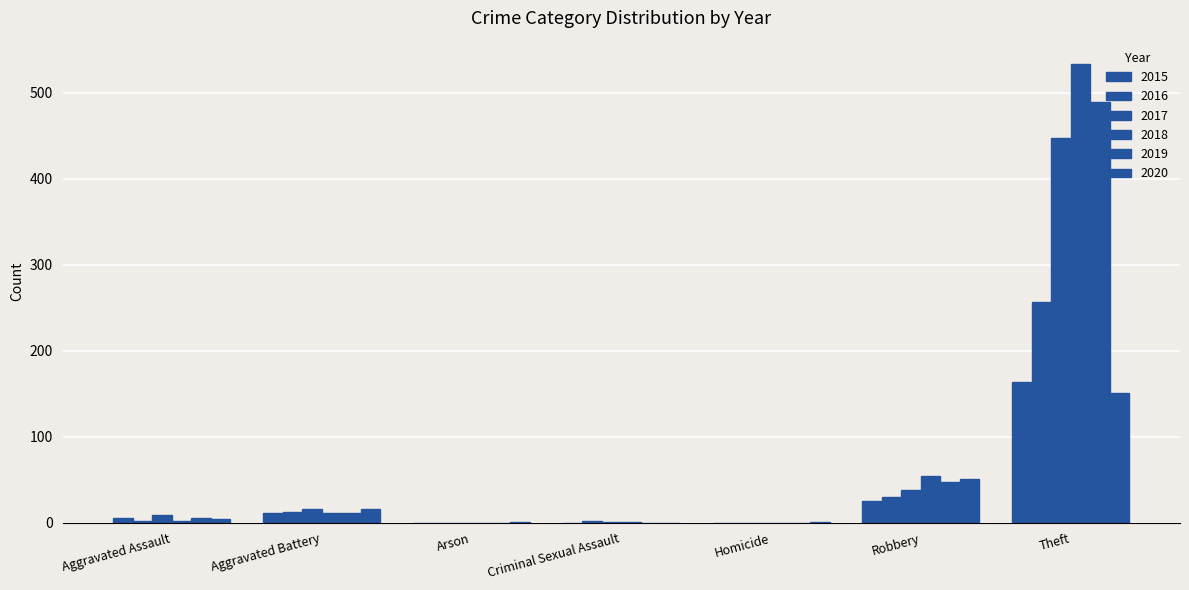

Are the bars horizontal?

No